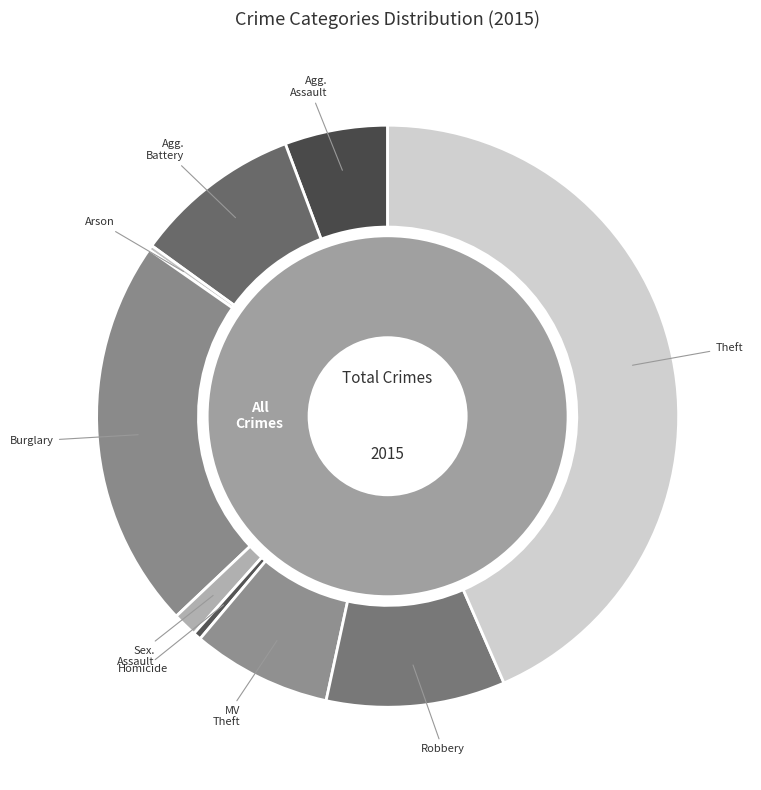

Does Homicide account for over 50% of the chart?

No